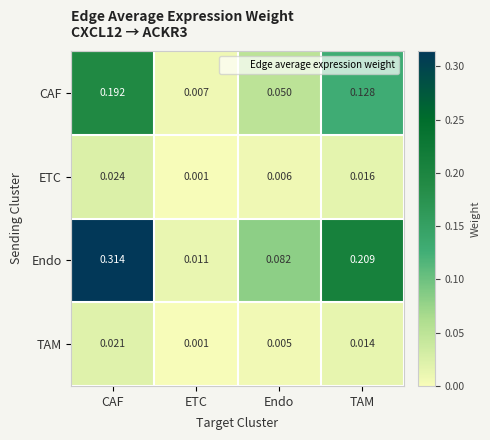

How many categories are shown in the chart?

4